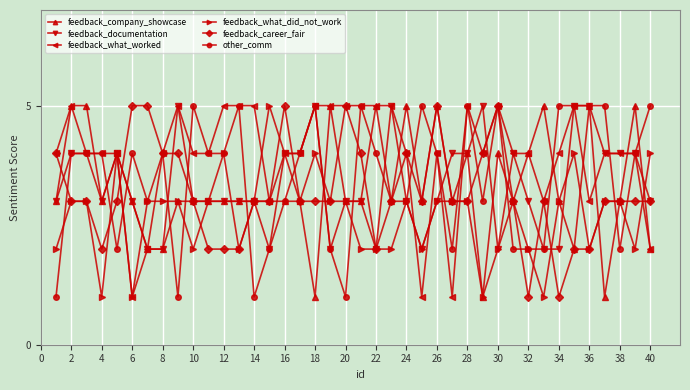

What is the value of the other_comm point at the 16th from the left?

3